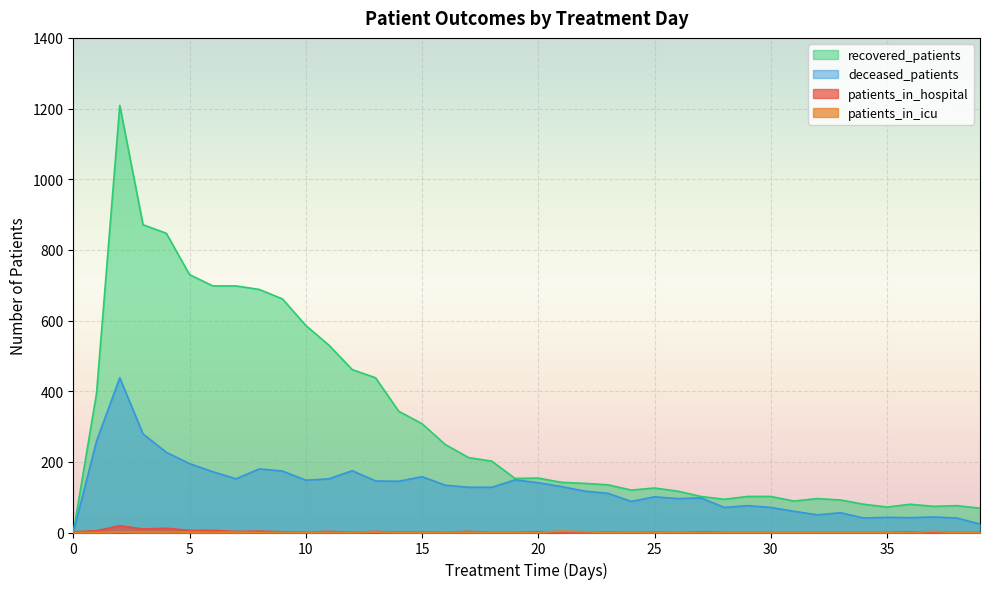

What is the spread (max minus min) of values at 23?

135